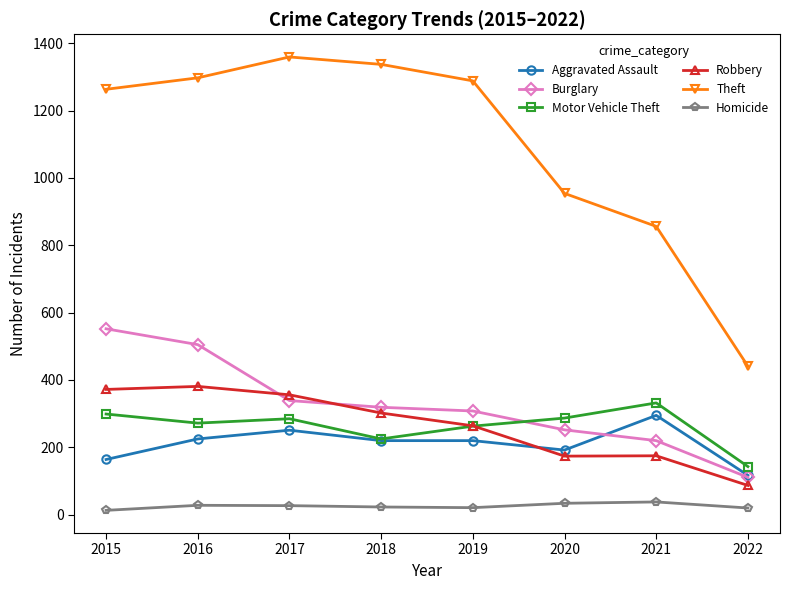

After their last crossing, which series has the higher values: Robbery or Burglary?

Burglary